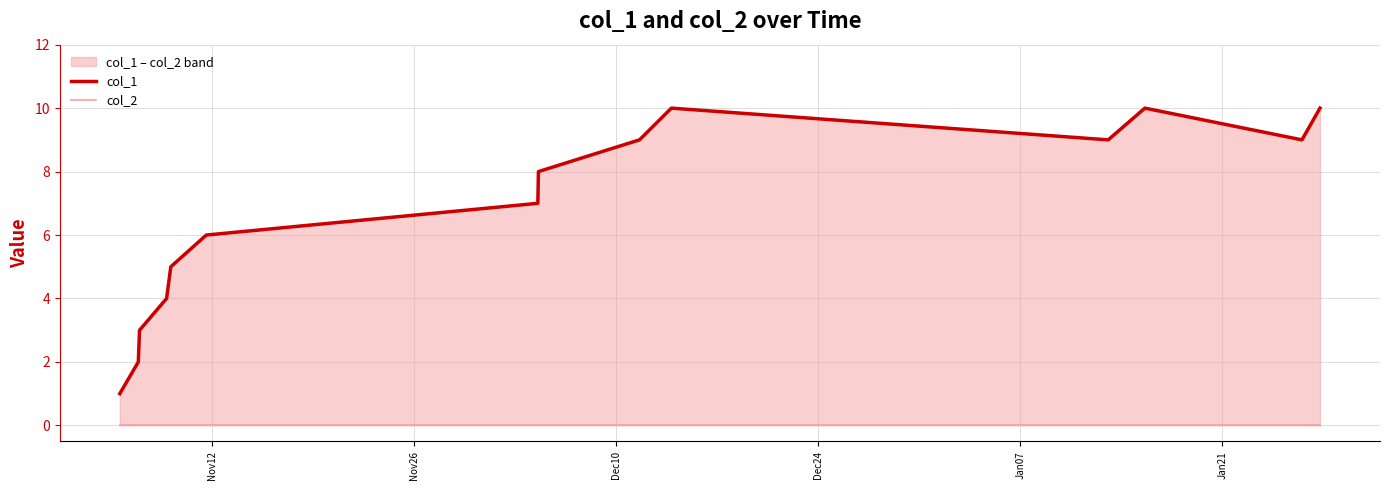

True or false: col_2 and col_1 intersect in this chart.

False